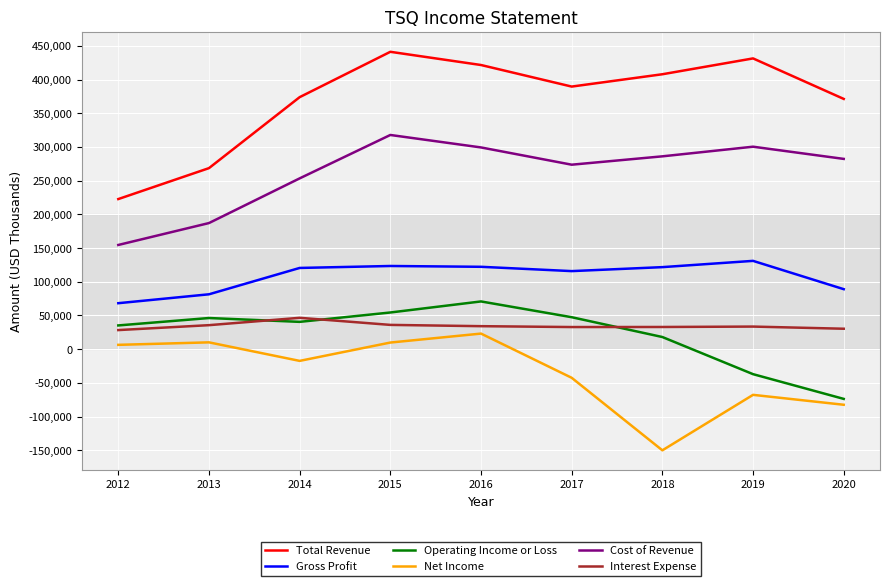

At which label is Cost of Revenue closest to 236200?

2014